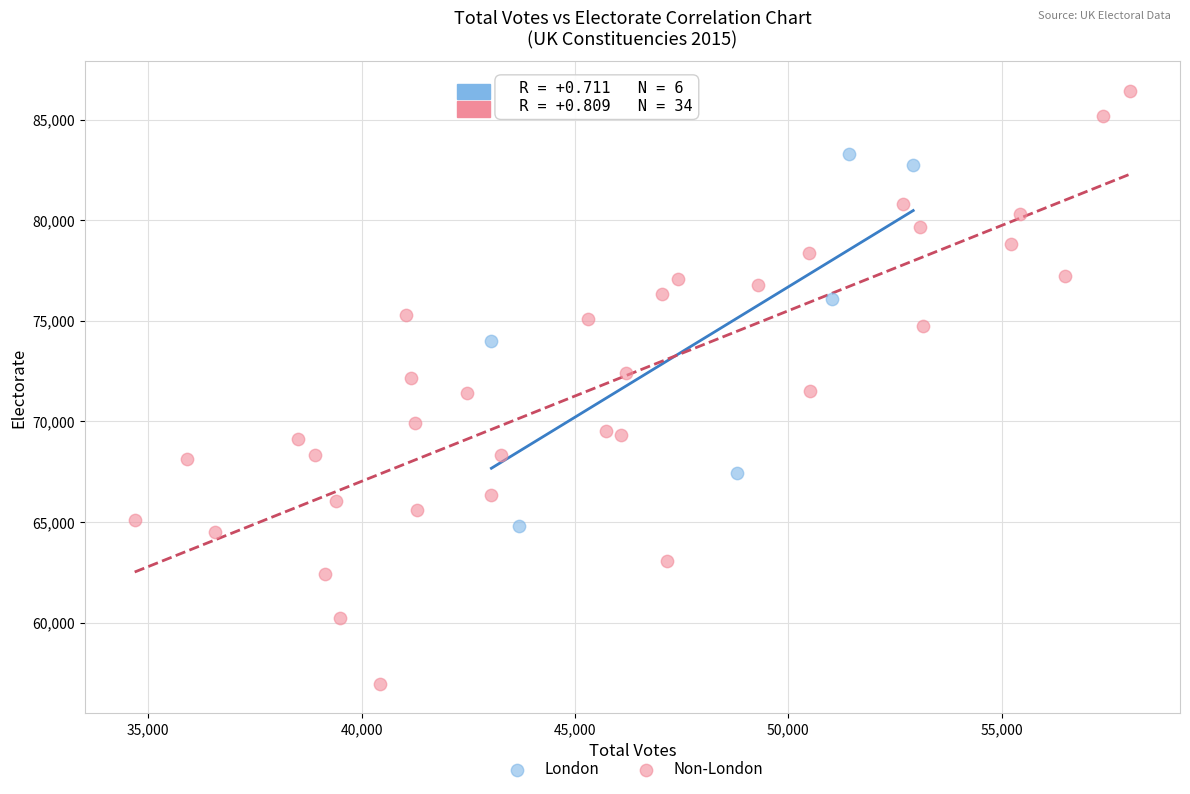

Which series has the widest spread of Y values?

Non-London